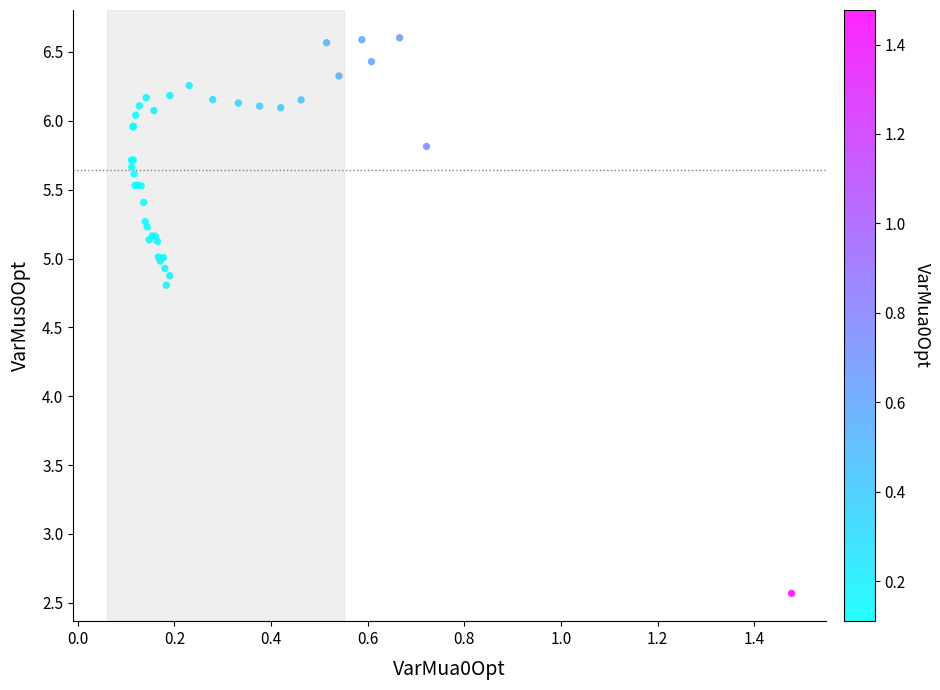

What Y value in the scatter plot is closest to 4?

4.8